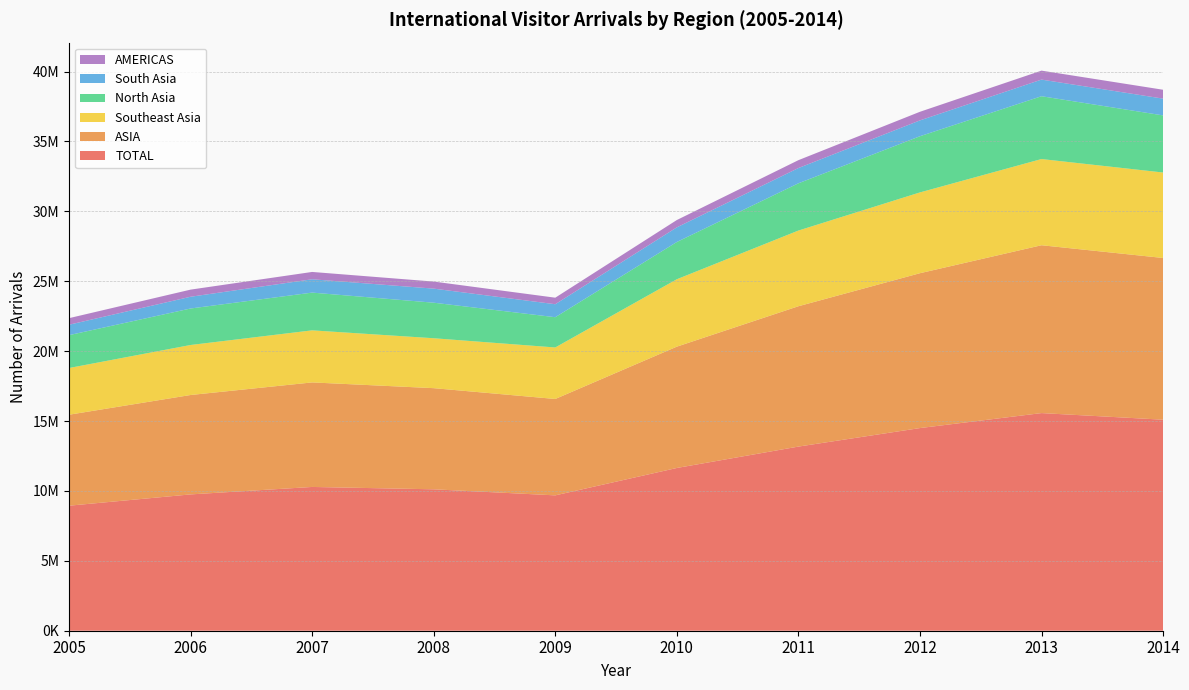

Reading right to left, transcribe all the data shown in this chart.

TOTAL: 2014=15095152	2013=15567923	2012=14496092	2011=13171303	2010=11641701	2009=9682690	2008=10116054	2007=10284545	2006=9751141	2005=8943029
ASIA: 2014=11568372	2013=12006069	2012=11077448	2011=10039121	2010=8678618	2009=6894461	2008=7234406	2007=7477083	2006=7110324	2005=6507676
Southeast Asia: 2014=6113076	2013=6166395	2012=5779608	2011=5414250	2010=4821753	2009=3684848	2008=3571408	2007=3724736	2006=3577365	2005=3341721
North Asia: 2014=4085014	2013=4492703	2012=4018736	2011=3379363	2010=2664002	2009=2163701	2008=2541938	2007=2699768	2006=2610462	2005=2350832
South Asia: 2014=1200128	2013=1190175	2012=1132465	2011=1091215	2010=1046307	2009=928903	2008=1007123	2007=953971	2006=840266	2005=744271
AMERICAS: 2014=635283	2013=641465	2012=616400	2011=563742	2010=524846	2009=467723	2008=505411	2007=524178	2006=509774	2005=470493